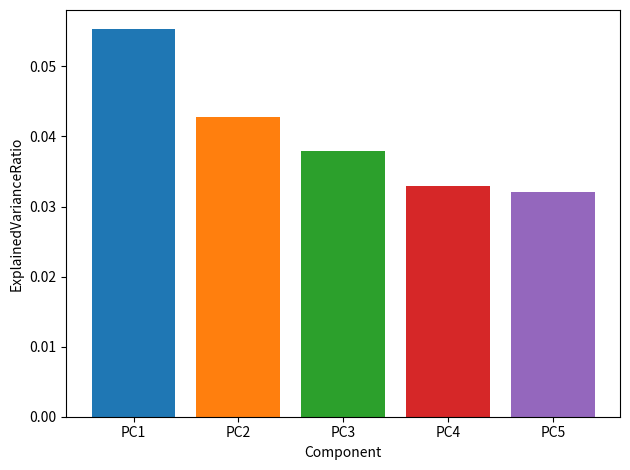

Reading right to left, transcribe all the data shown in this chart.

PC5=0.0	PC4=0.0	PC3=0.0	PC2=0.0	PC1=0.1